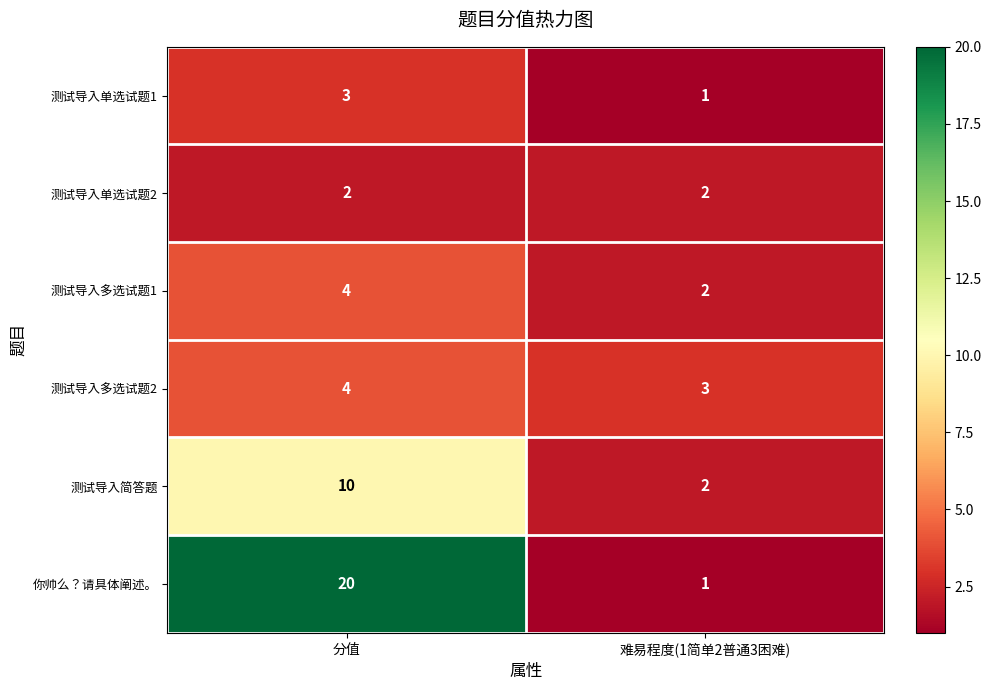

Reading left to right, transcribe all the data shown in this chart.

测试导入单选试题1: 分值=3	难易程度(1简单2普通3困难)=1
测试导入单选试题2: 分值=2	难易程度(1简单2普通3困难)=2
测试导入多选试题1: 分值=4	难易程度(1简单2普通3困难)=2
测试导入多选试题2: 分值=4	难易程度(1简单2普通3困难)=3
测试导入简答题: 分值=10	难易程度(1简单2普通3困难)=2
你帅么？请具体阐述。: 分值=20	难易程度(1简单2普通3困难)=1